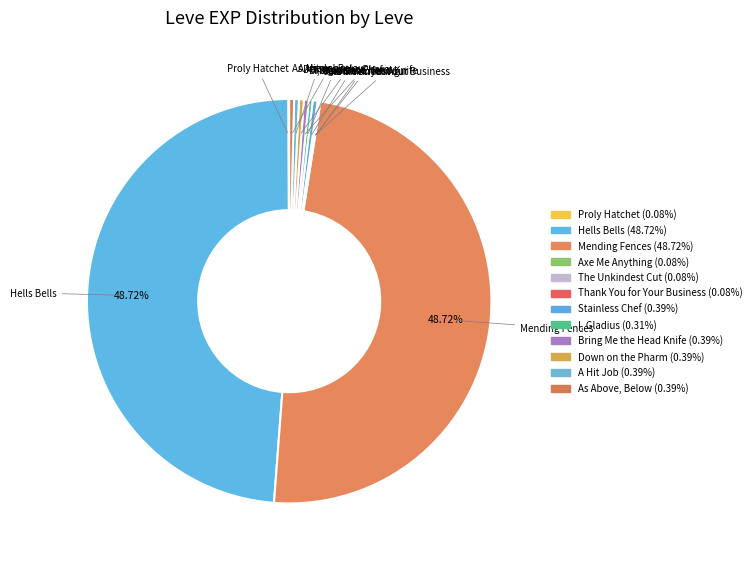

True or false: Proly Hatchet accounts for 15% of the total.

False